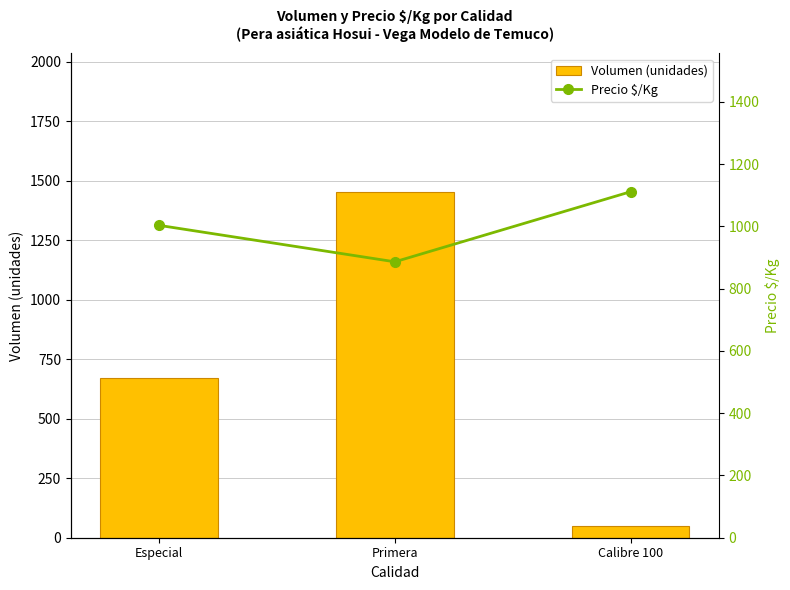

True or false: Volumen (unidades) has a value of 2372 at Primera.

False